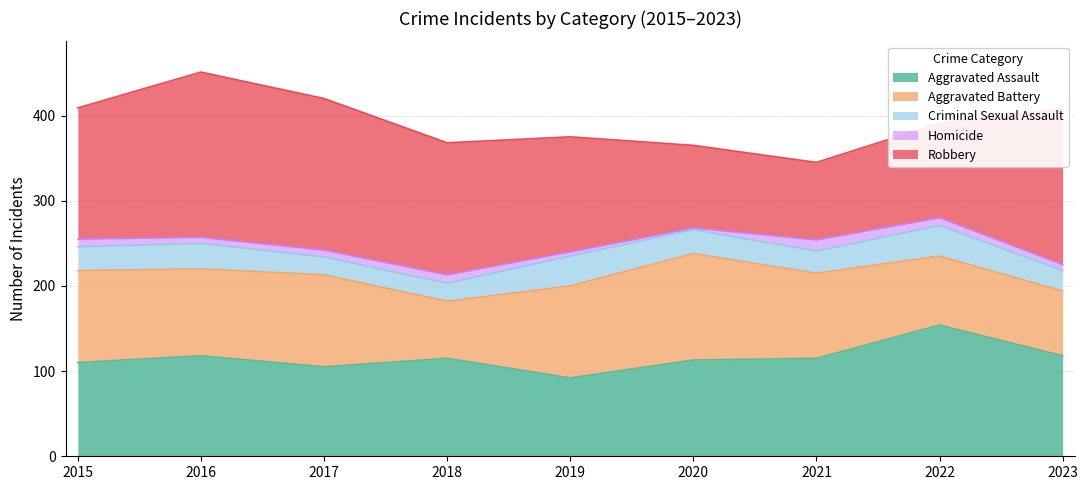

What is the sum of the Robbery values at 2017 and 2021?

269